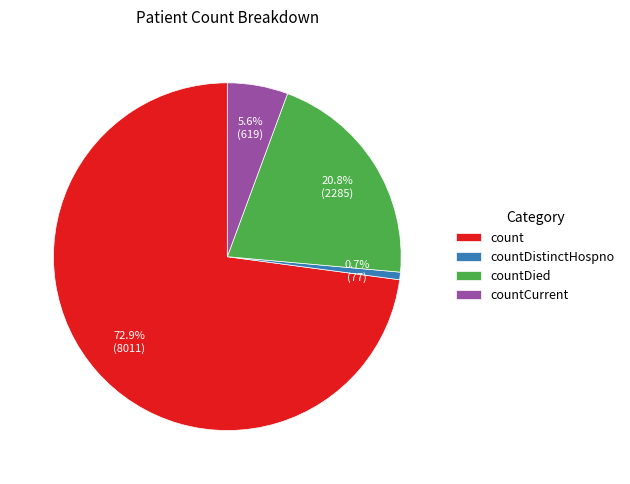

True or false: count accounts for 73% of the total.

True